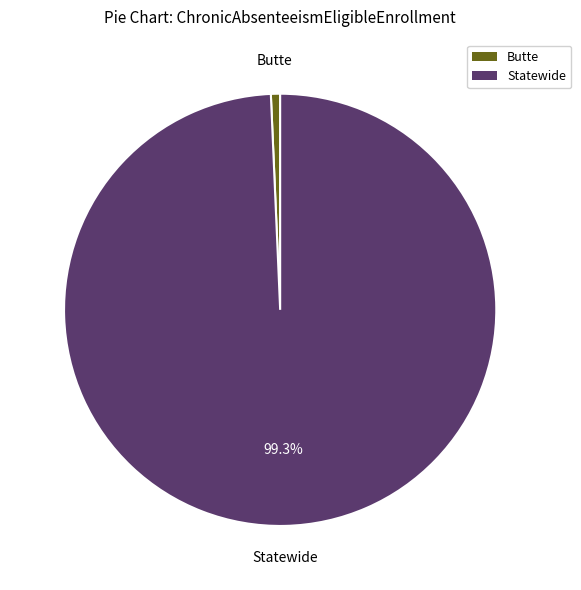

Count the number of slices in the pie.

2